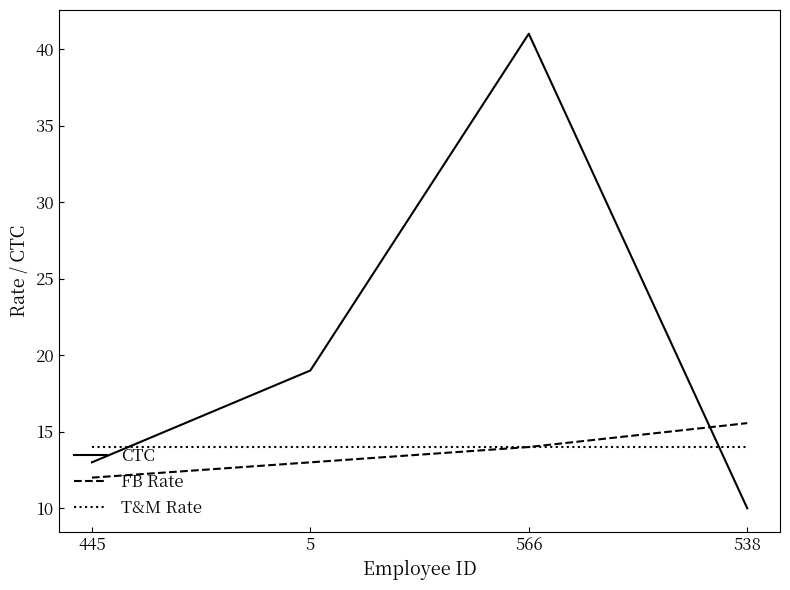

Reading right to left, list all the values displayed in this chart.

CTC: 538=10.0	566=41.0	5=19.0	445=13.0
FB Rate: 538=15.6	566=14.0	5=13.0	445=12.0
T&M Rate: 538=14.0	566=14.0	5=14.0	445=14.0